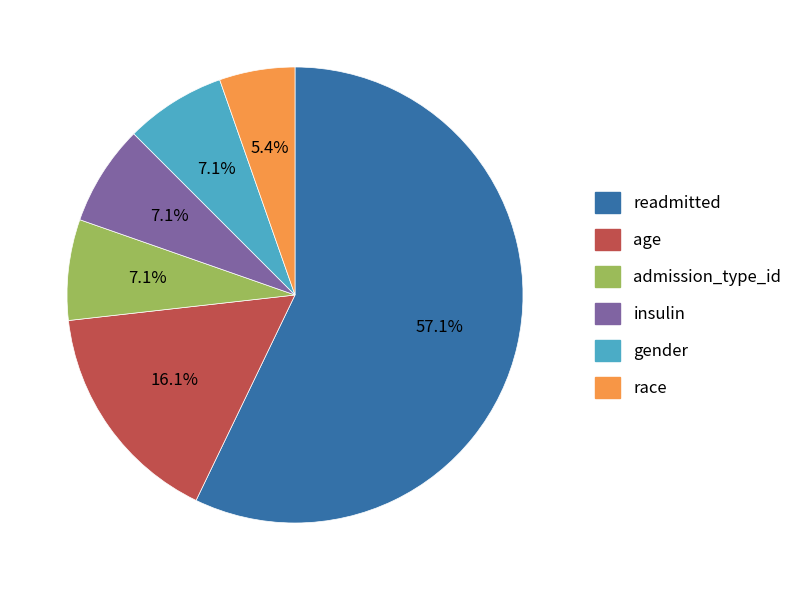

True or false: age accounts for 3% of the total.

False